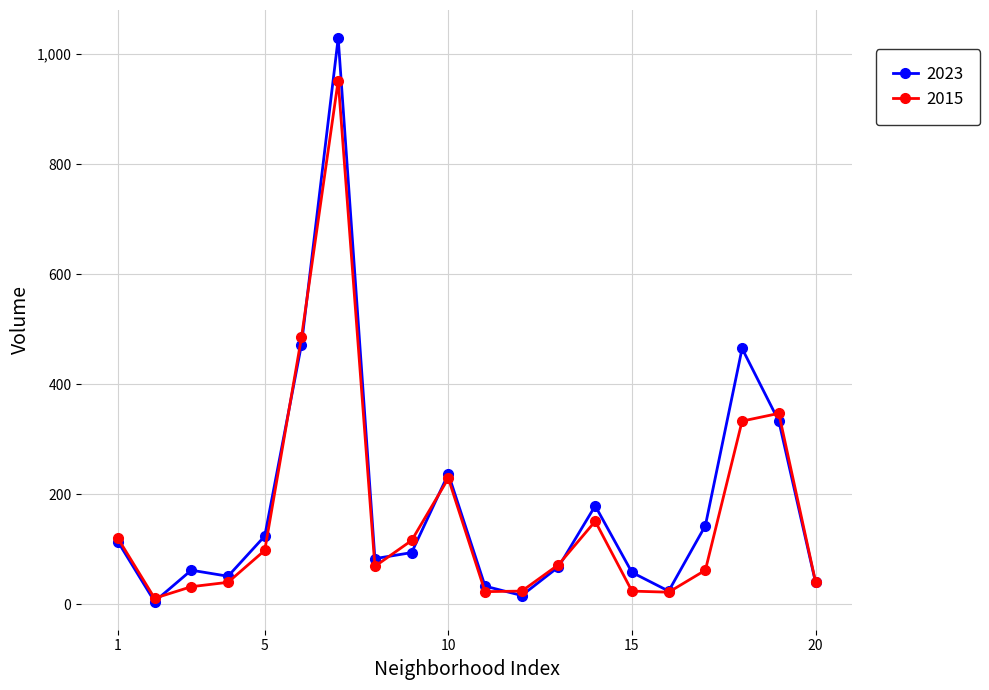

True or false: 2023 has more than 1 points higher than both neighbors.

True